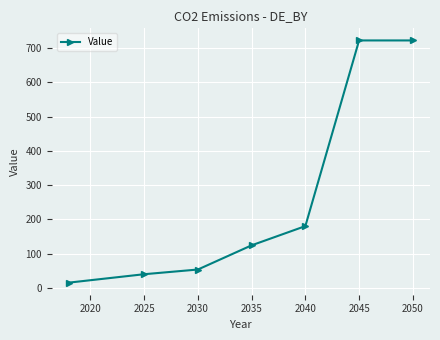

What is the maximum value shown in the chart?

722.0